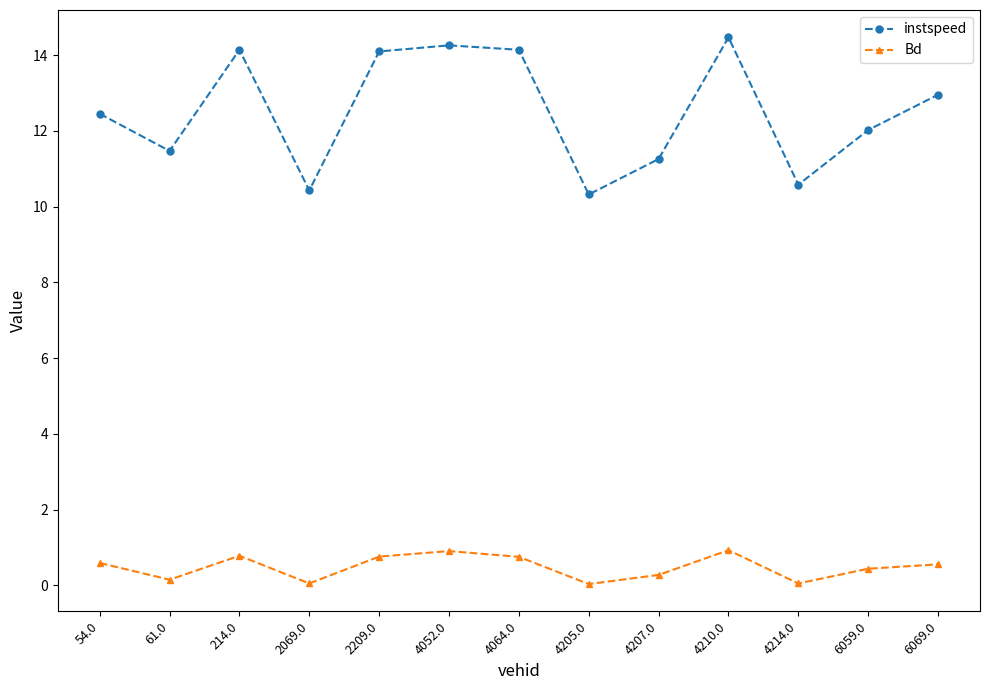

What is the approximate value of instspeed at 2209.0?

14.1